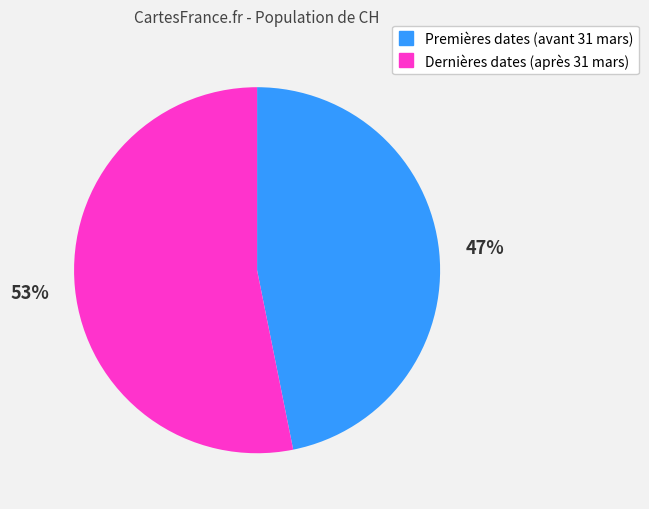

To the nearest percent, what is the difference between the largest and smallest slice percentages?

6%